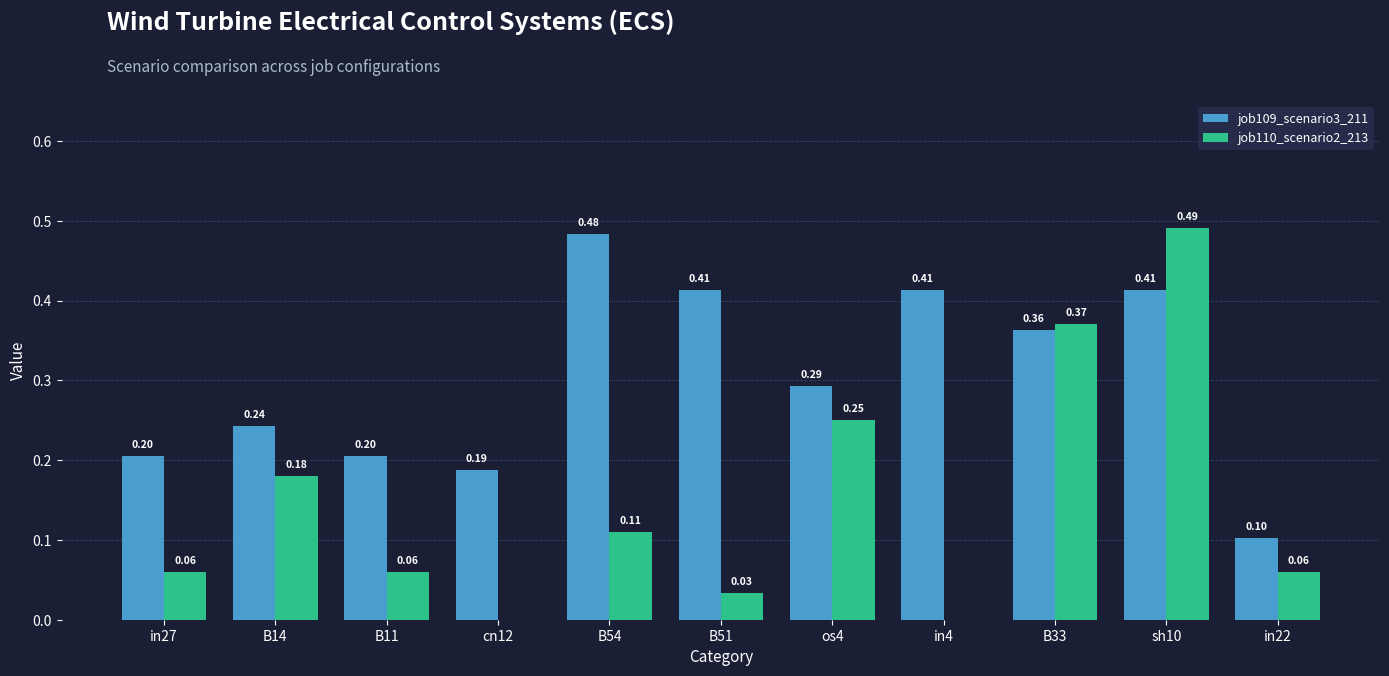

What is the sum of all job109_scenario3_211 values?

3.3